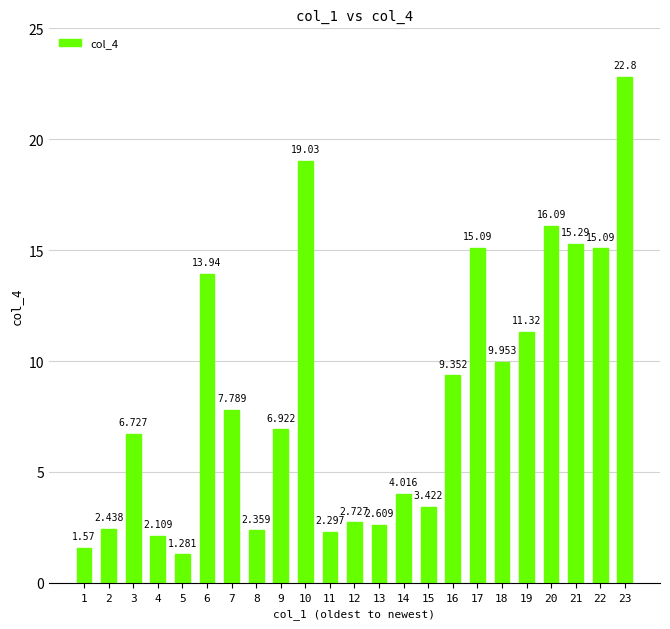

The chart shows a value of 2.4 at 8. True or false?

True